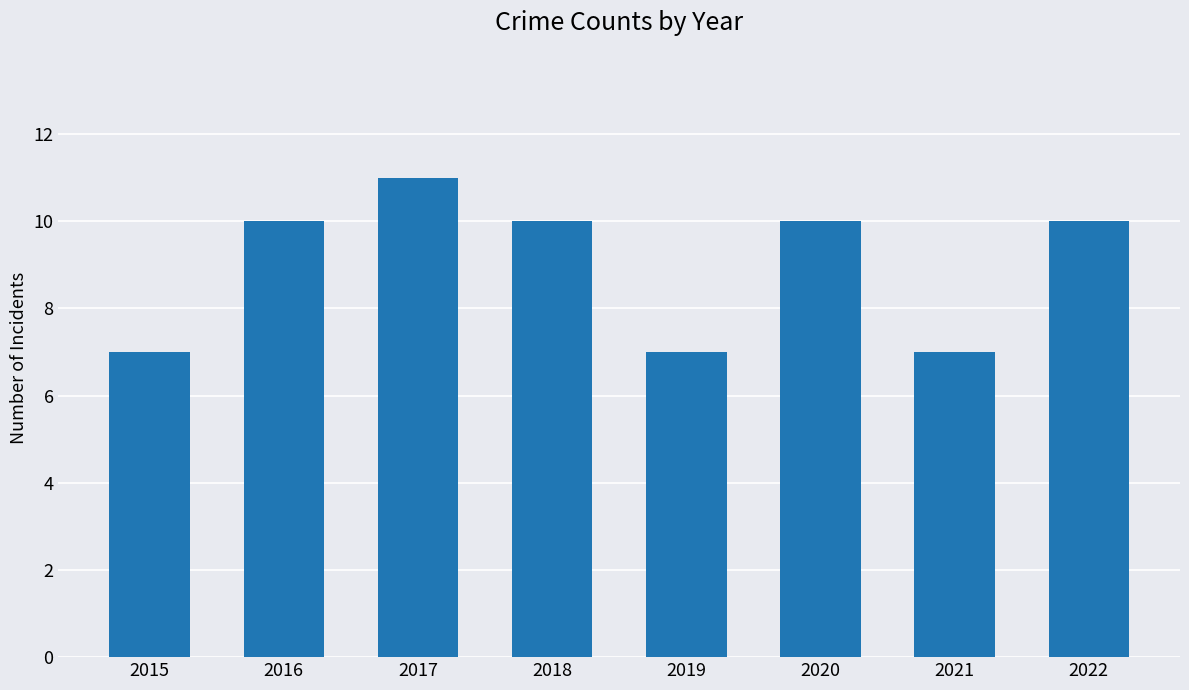

What is the ratio of the value at 2022 to the value at 2016?

1.0